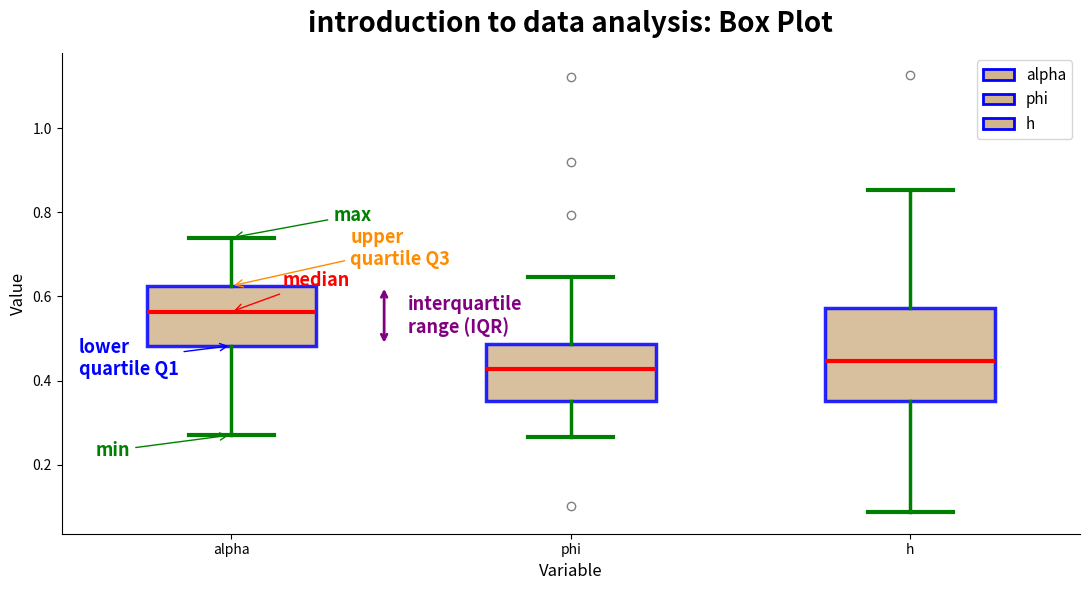

Which box is the tallest, from its lower edge to its upper edge?

h